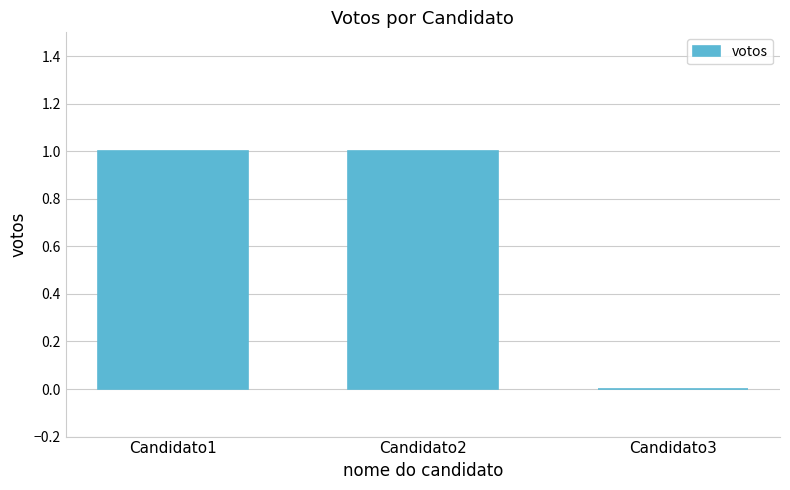

What is the ratio of the value at Candidato2 to the value at Candidato1?

1.0